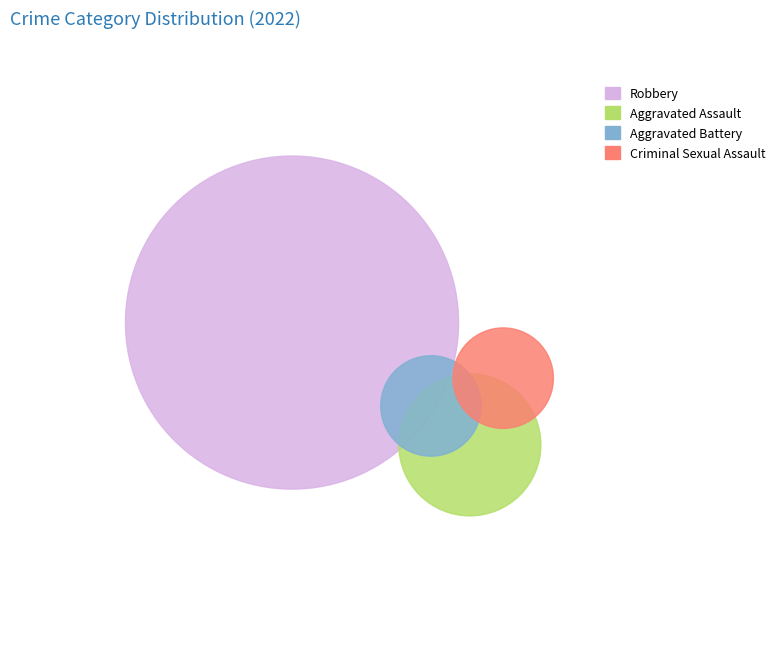

What is the ratio of the value at Criminal Sexual Assault to the value at Robbery?

0.1